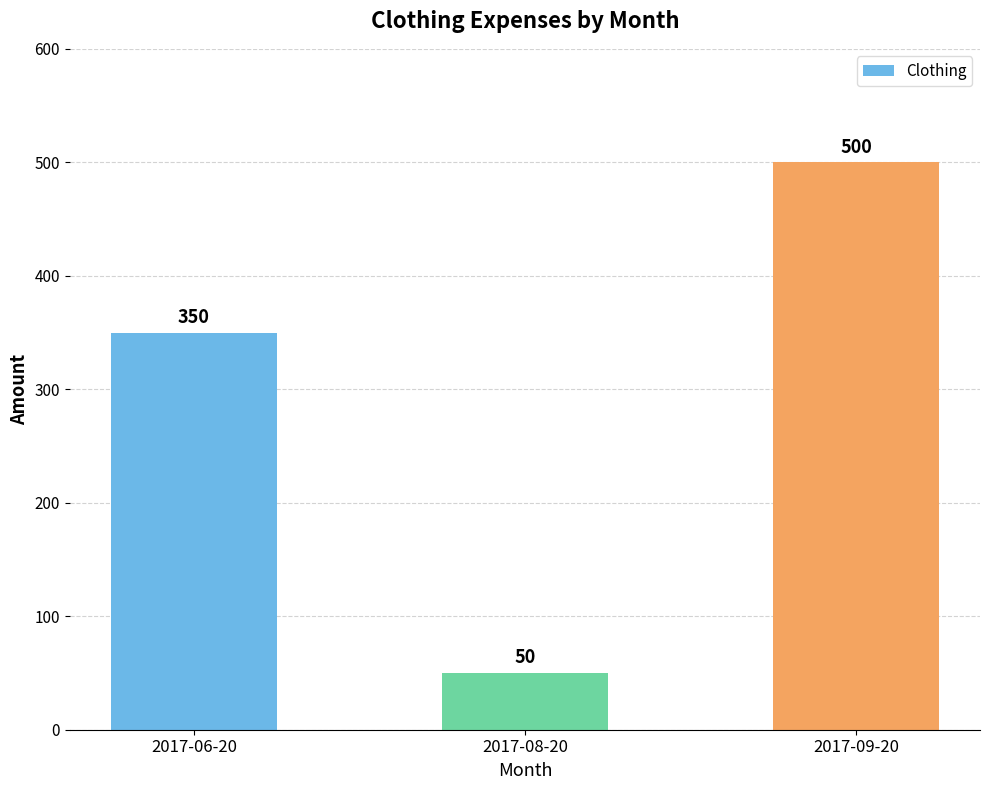

Rank the categories by value from lowest to highest.

2017-08-20, 2017-06-20, 2017-09-20